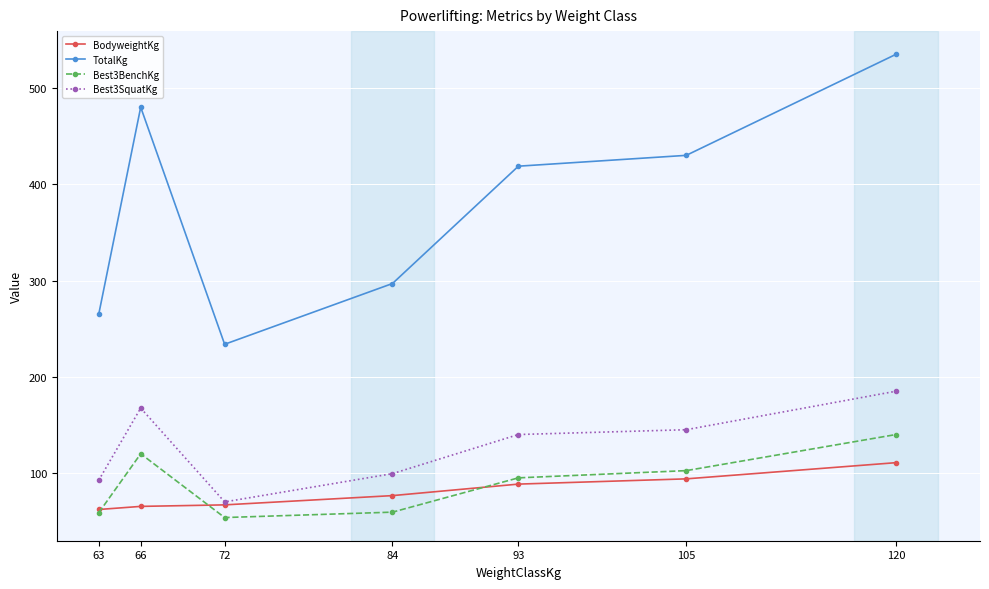

True or false: Best3SquatKg has a value of 92.5 at 63.

True